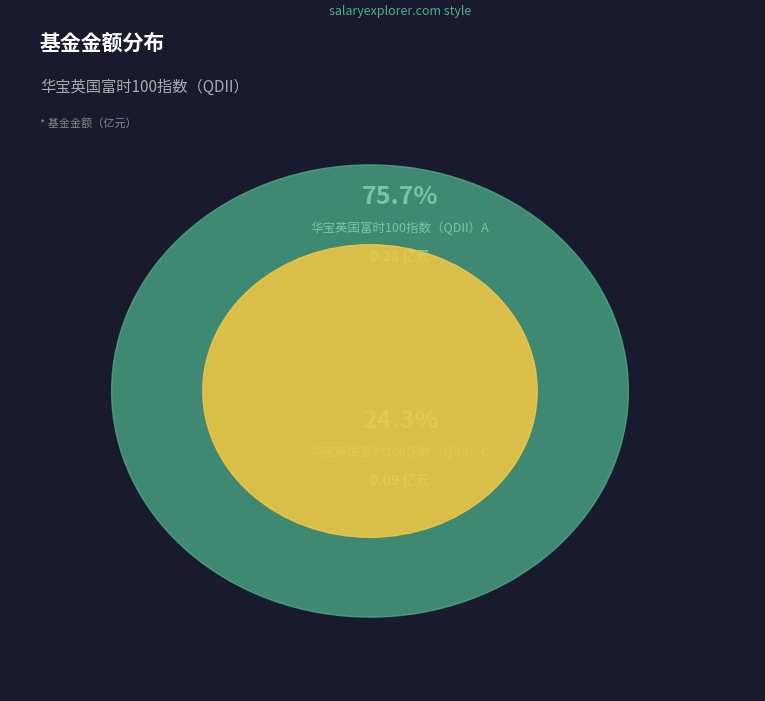

Which has a higher value, 华宝英国富时100指数（QDII）C or 华宝英国富时100指数（QDII）A?

华宝英国富时100指数（QDII）A